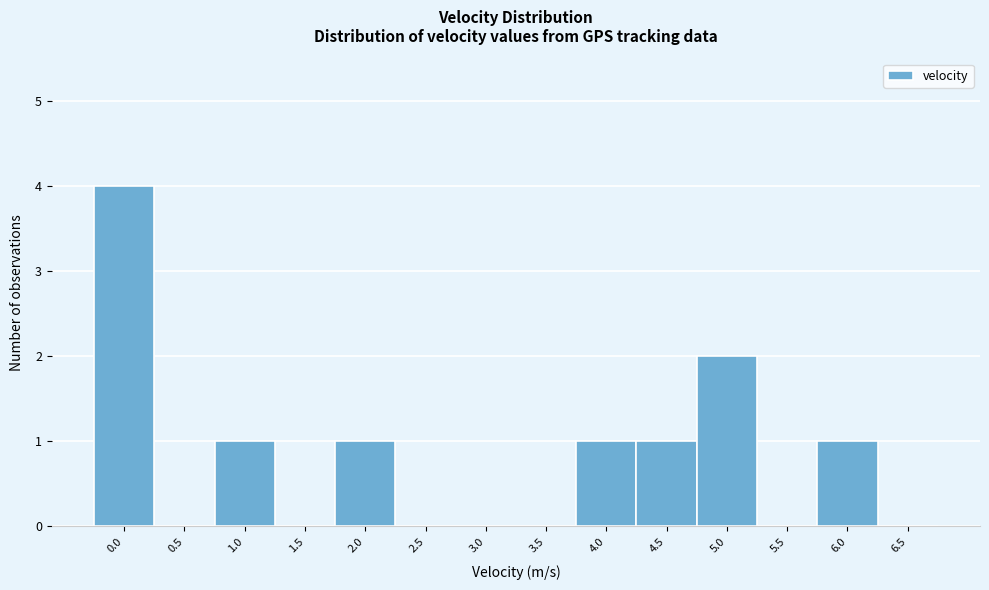

Reading left to right, list all the values displayed in this chart.

0.0=4	0.5=0	1.0=1	1.5=0	2.0=1	2.5=0	3.0=0	3.5=0	4.0=1	4.5=1	5.0=2	5.5=0	6.0=1	6.5=0